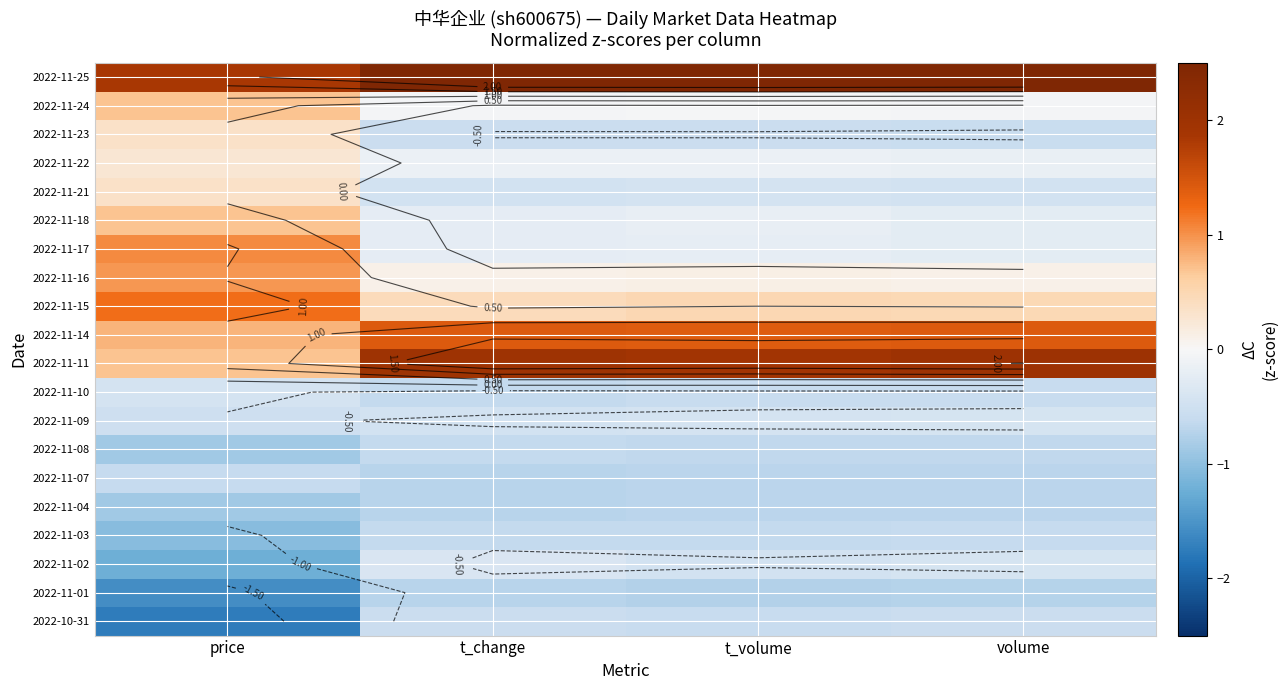

The 2022-11-24 series shows -0.0 at t_volume. True or false?

True